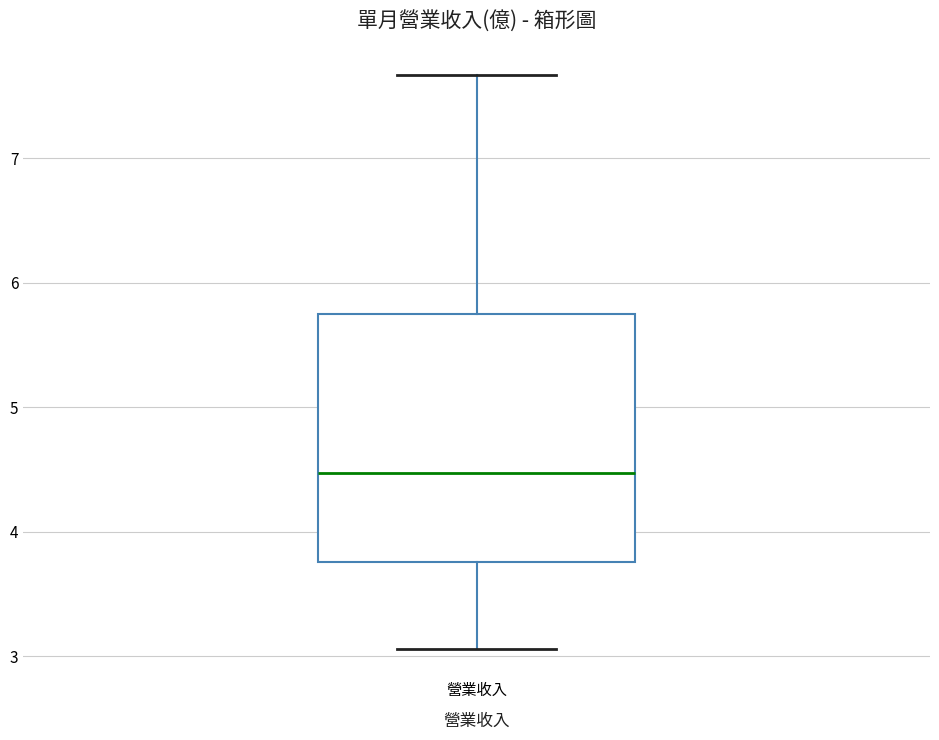

Read this box plot against the y-axis: the position of the median line, the range covered by the box, and the ends of both whiskers. The values are not printed on the chart, so give them approximately, as read against the axis.

median 4.5, box 3.8 to 5.8, whiskers 3.1 to 7.7